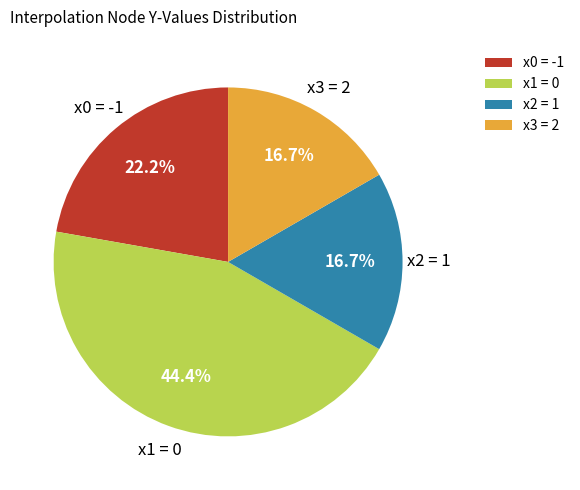

Approximately how many times larger is the value at x1 = 0 compared to x2 = 1?

2.7